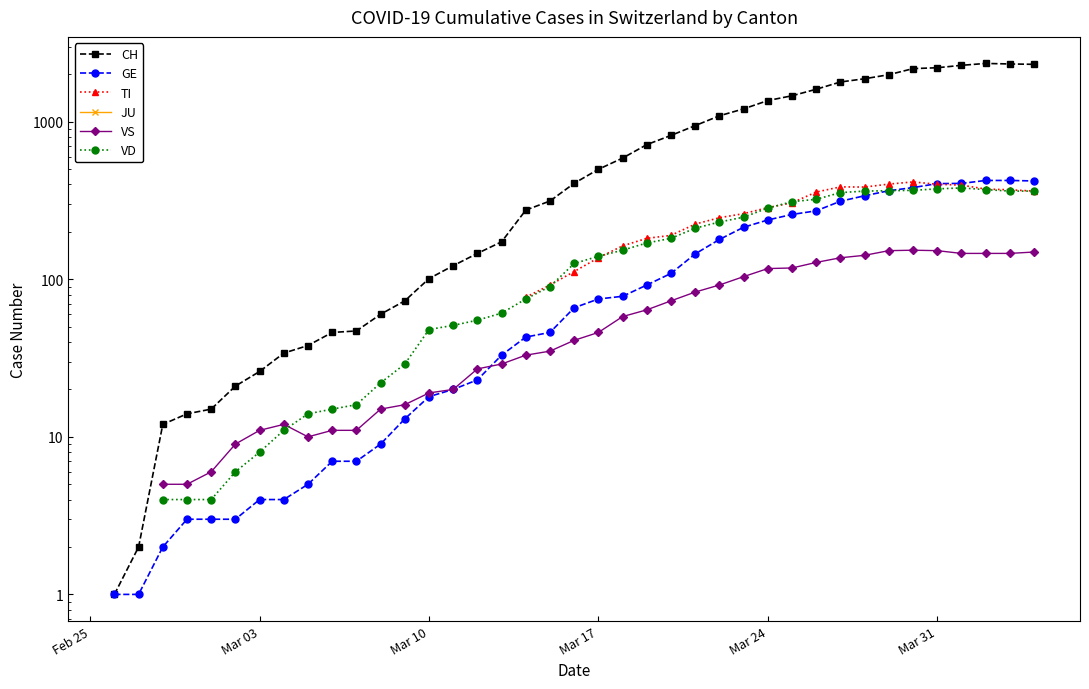

What is the maximum value shown in the chart?

2345.0